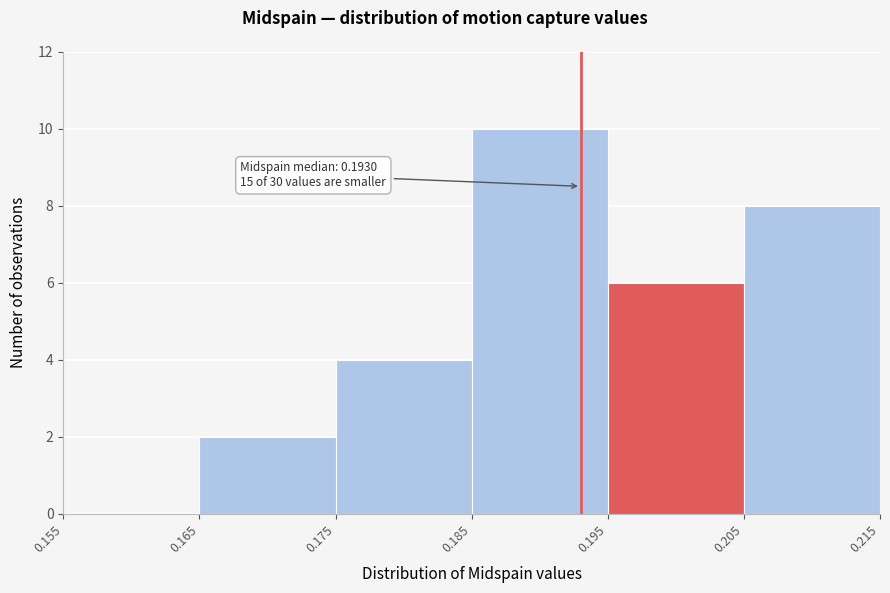

Over which range of the x-axis is the bar tallest?

0.185 to 0.195